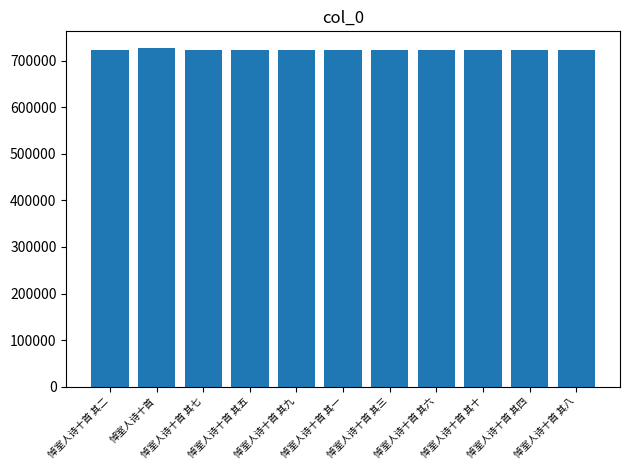

What is the change in value from 悼室人诗十首 其五 to 悼室人诗十首 其一?

+3